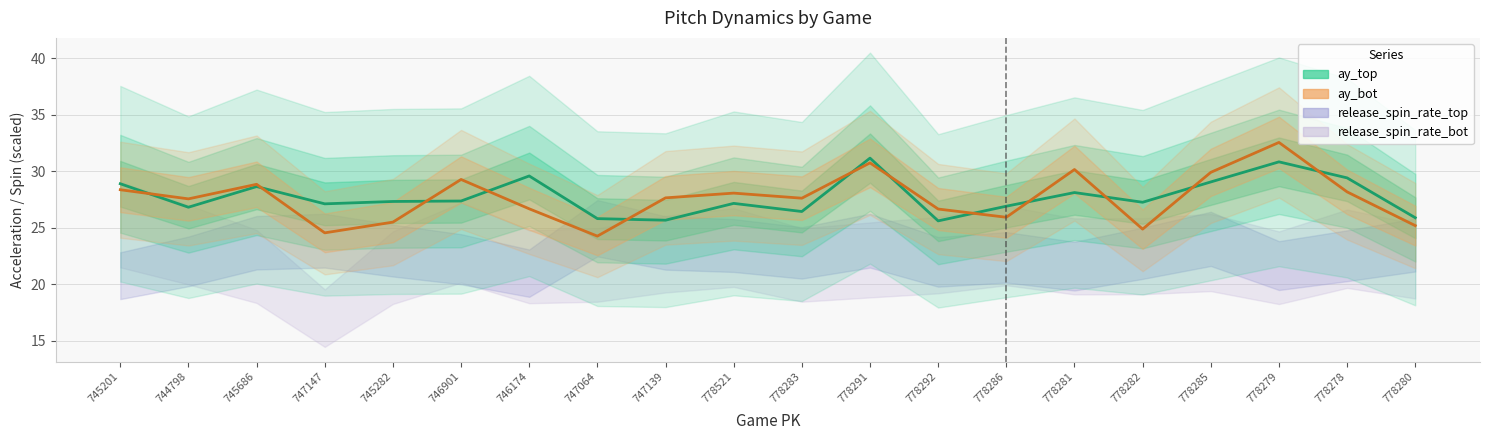

True or false: ay_bot has more than 1 interior local peaks.

True